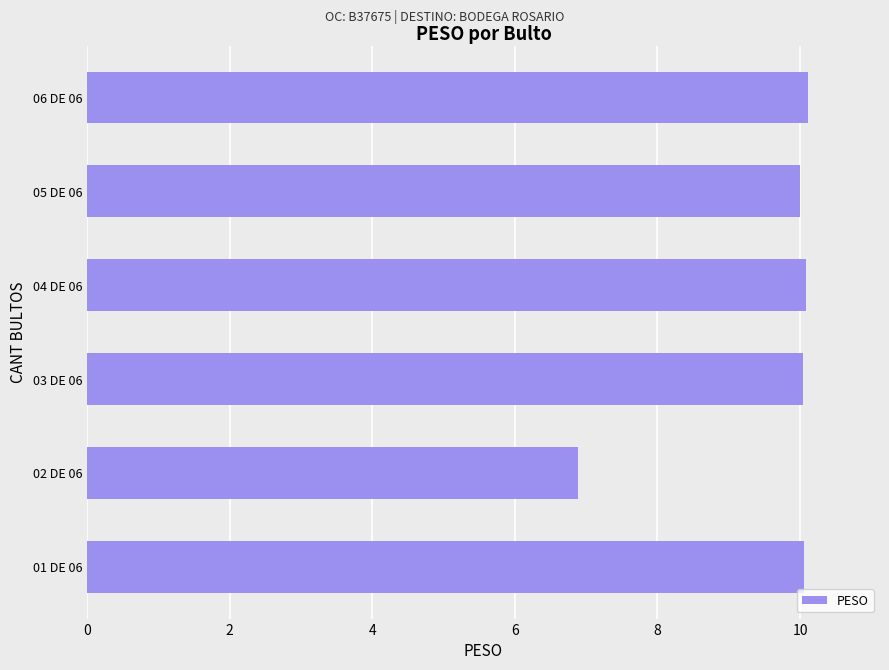

How many bars are there in total?

6